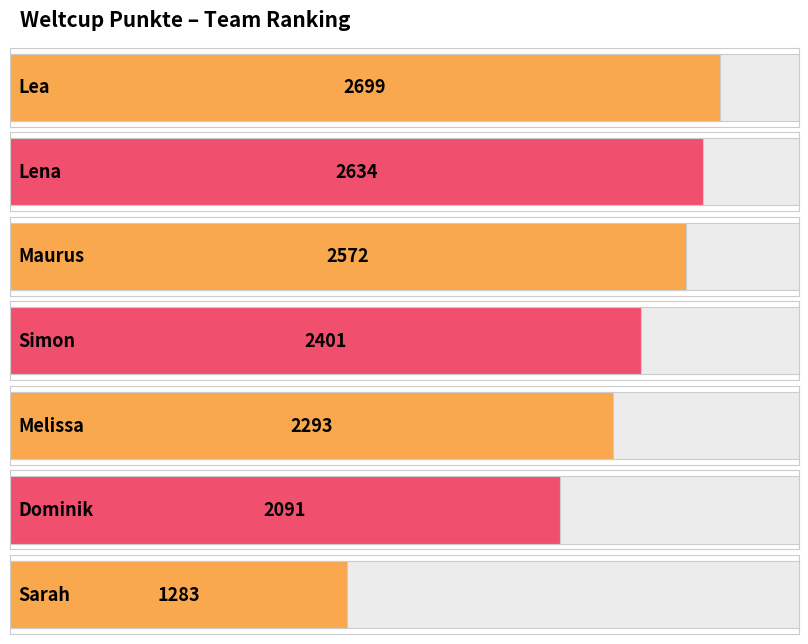

Reading left to right, transcribe all the data shown in this chart.

2699	2634	2572	2401	2293	2091	1283